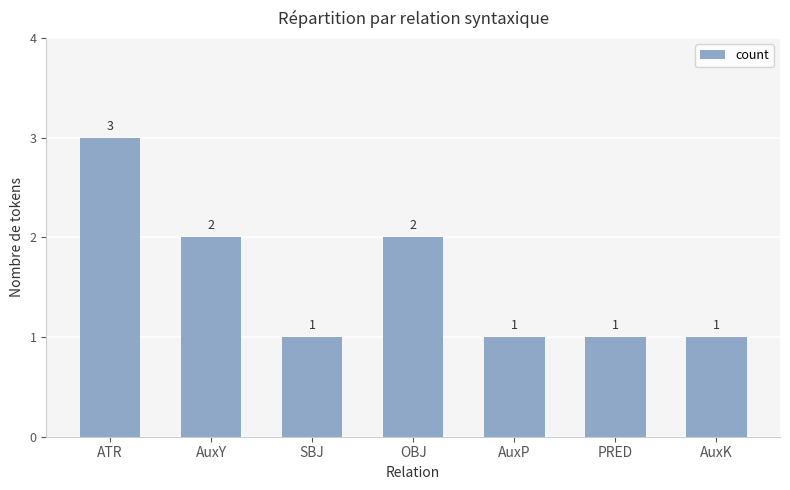

The chart shows a value of 1 at ATR. True or false?

False